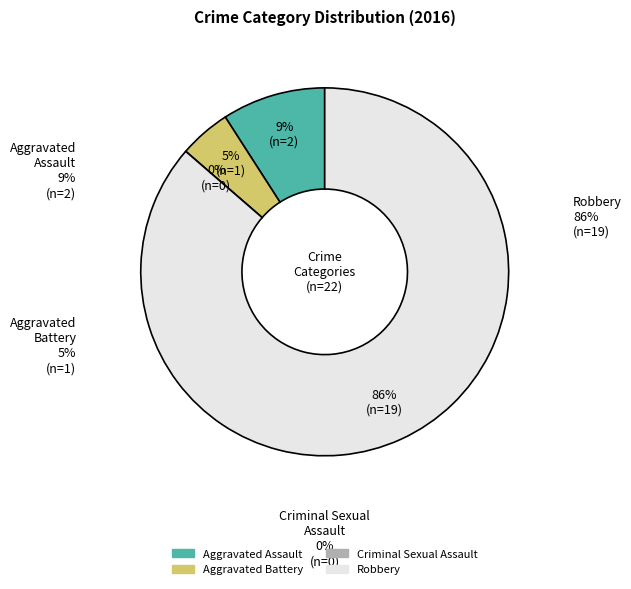

Which category has the biggest portion of the pie?

Robbery